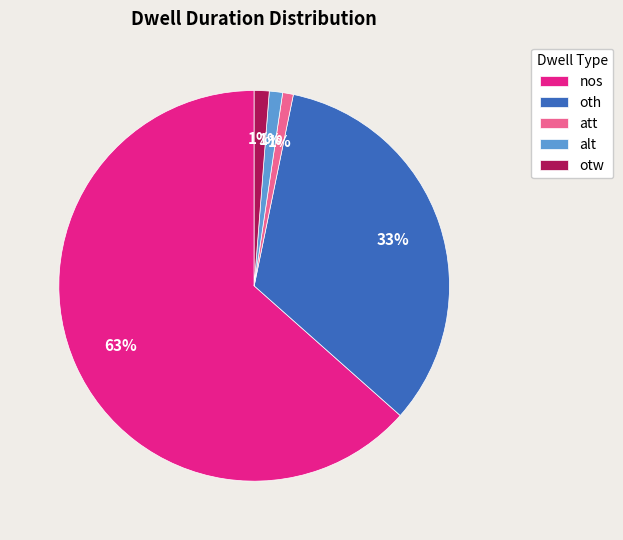

How many slices are in this pie chart?

5